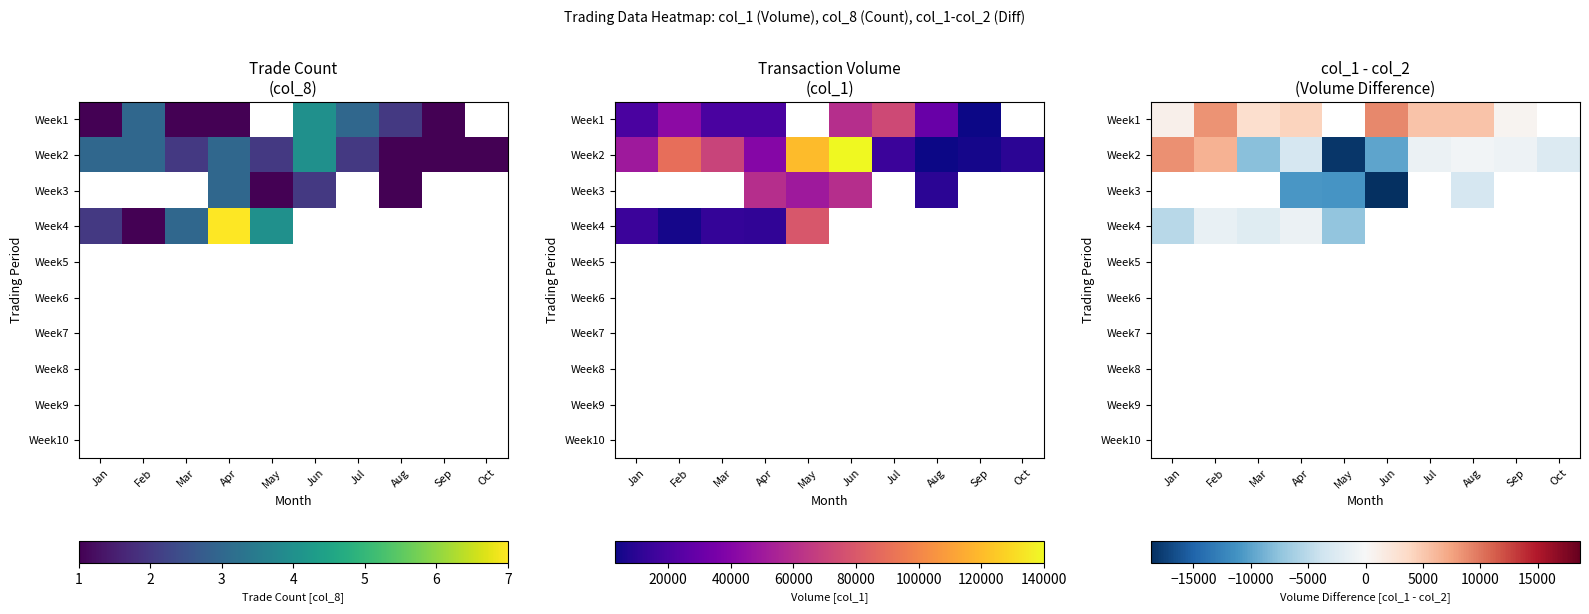

Count the number of categories in the chart.

10